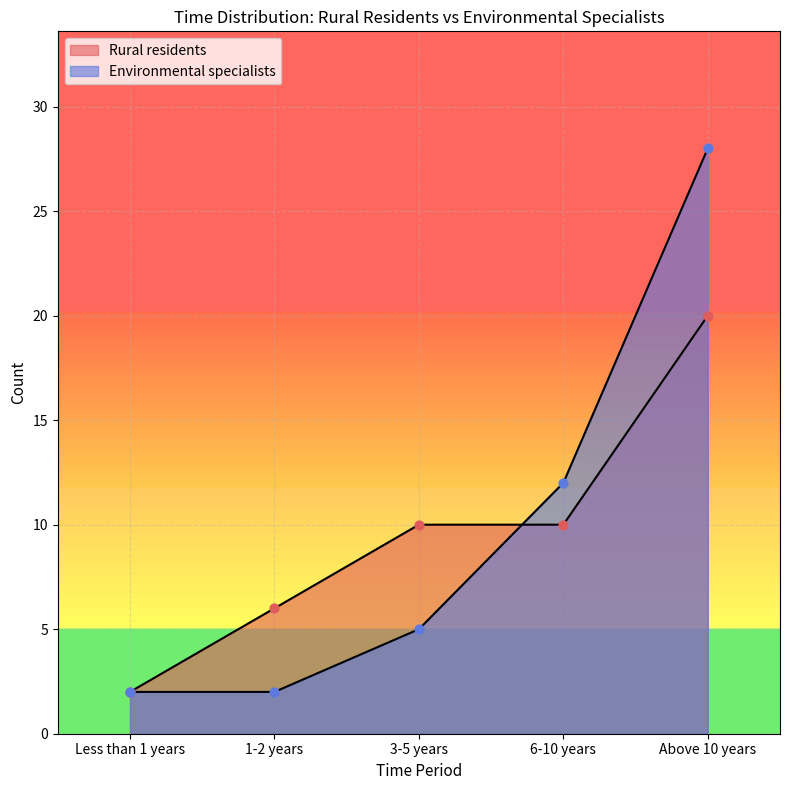

At which category is the sum across all series the highest?

Above 10 years